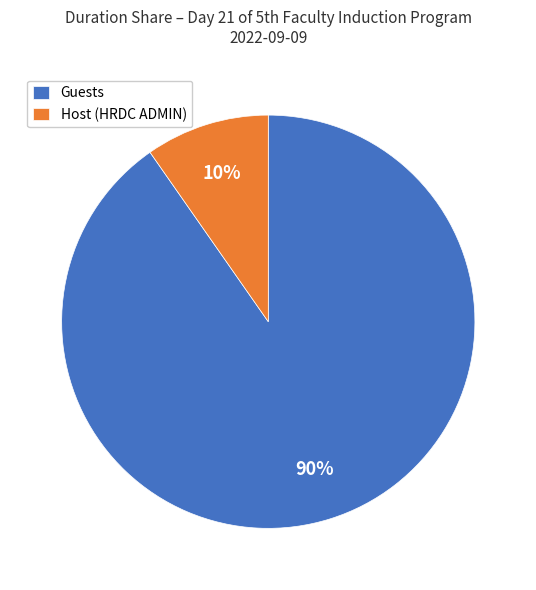

What is the largest slice in the pie chart?

Guests